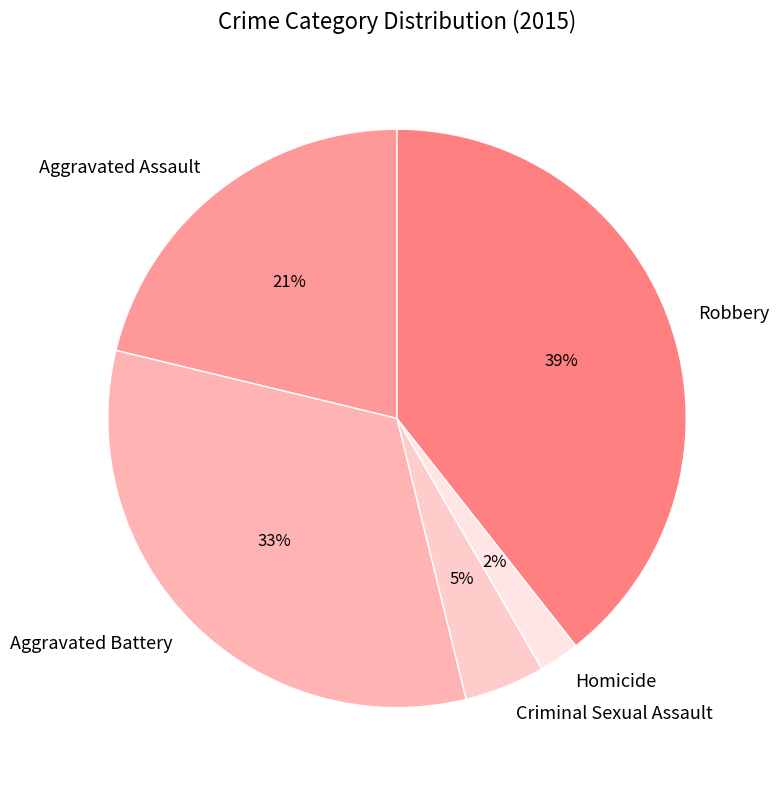

The Robbery slice represents 39% of the pie. True or false?

True